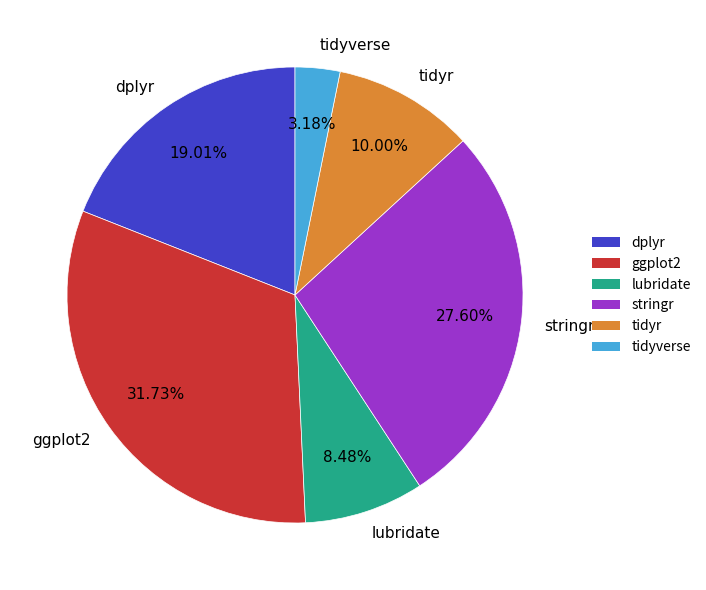

What percentage is the tidyverse slice, to the nearest percent?

3%